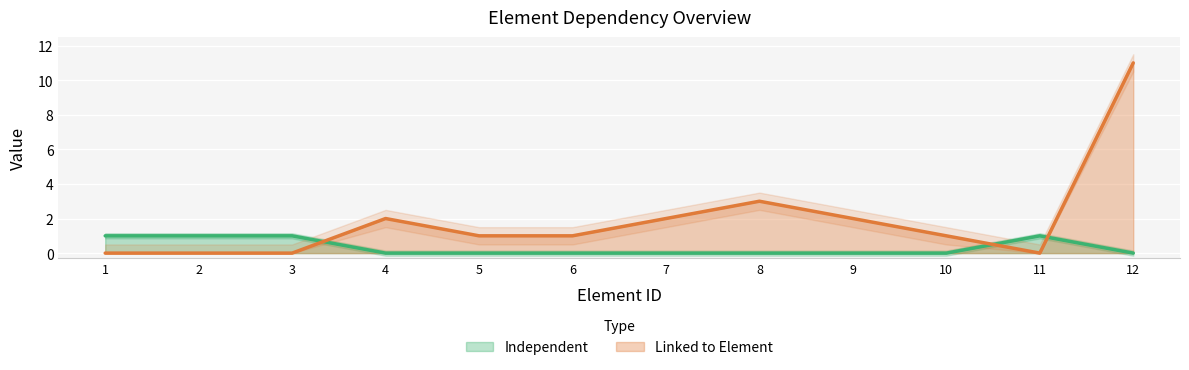

Rank the series by their maximum value, from highest to lowest.

Linked to Element, Independent